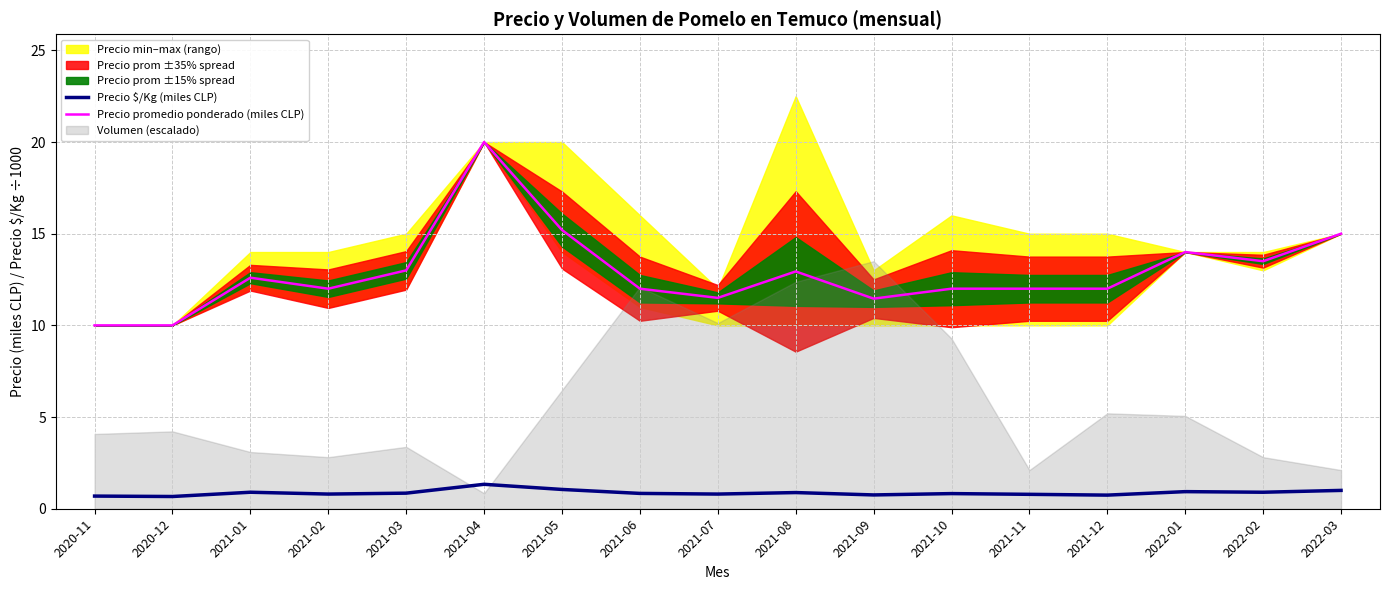

Rank the series by their maximum value, from highest to lowest.

Precio promedio ponderado (miles CLP), Precio $/Kg (miles CLP)